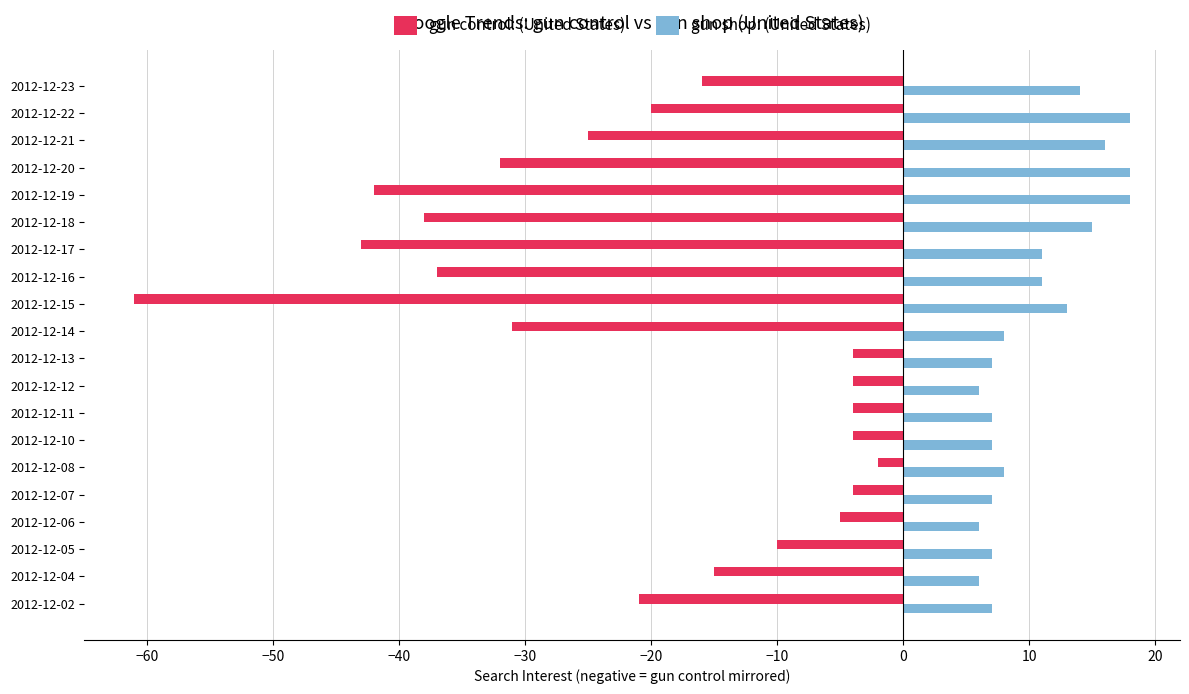

Which series changed the most between 2012-12-05 and 2012-12-19?

gun control: (United States)